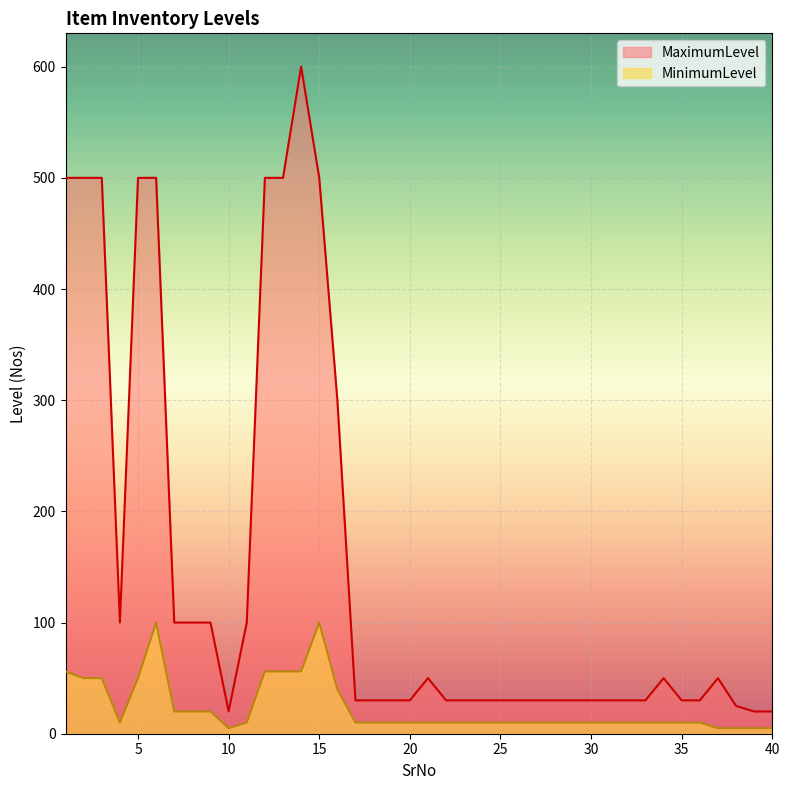

True or false: MinimumLevel and MaximumLevel intersect in this chart.

False